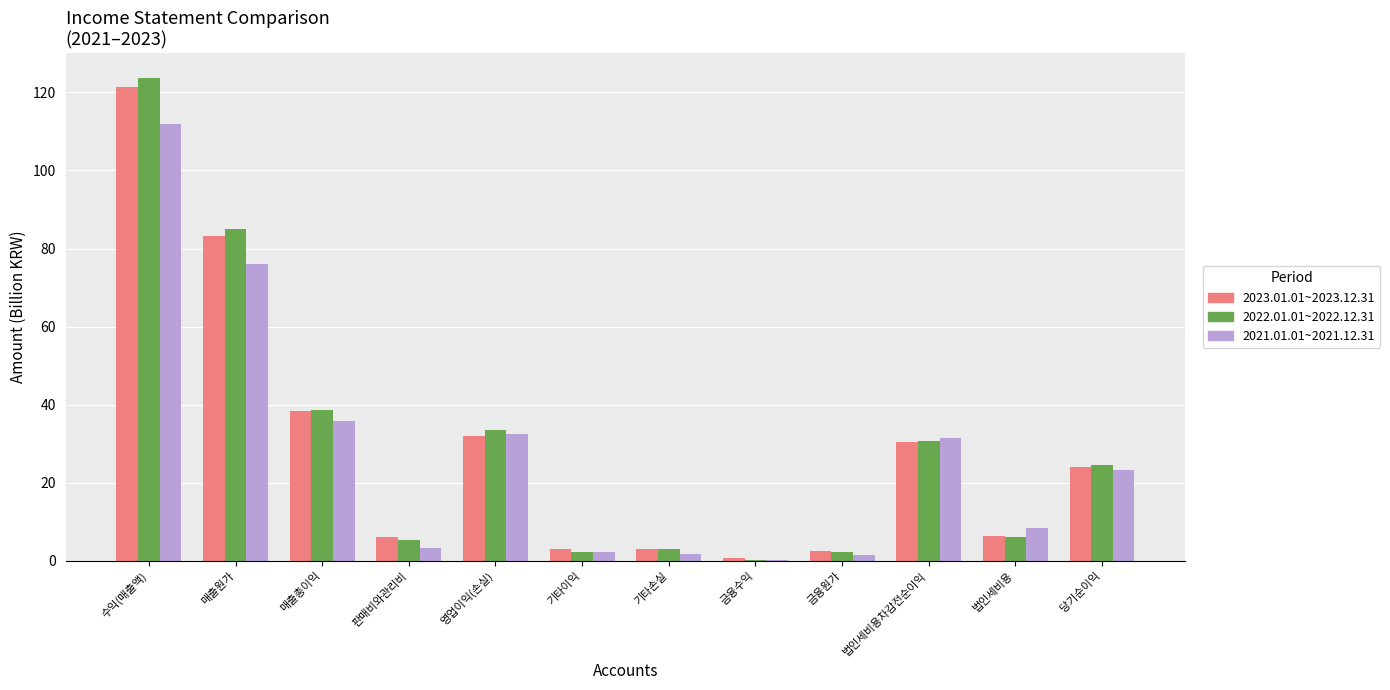

Is the value of 2022.01.01~2022.12.31 at 당기순이익 greater than the value of 2023.01.01~2023.12.31 at 금융수익?

Yes